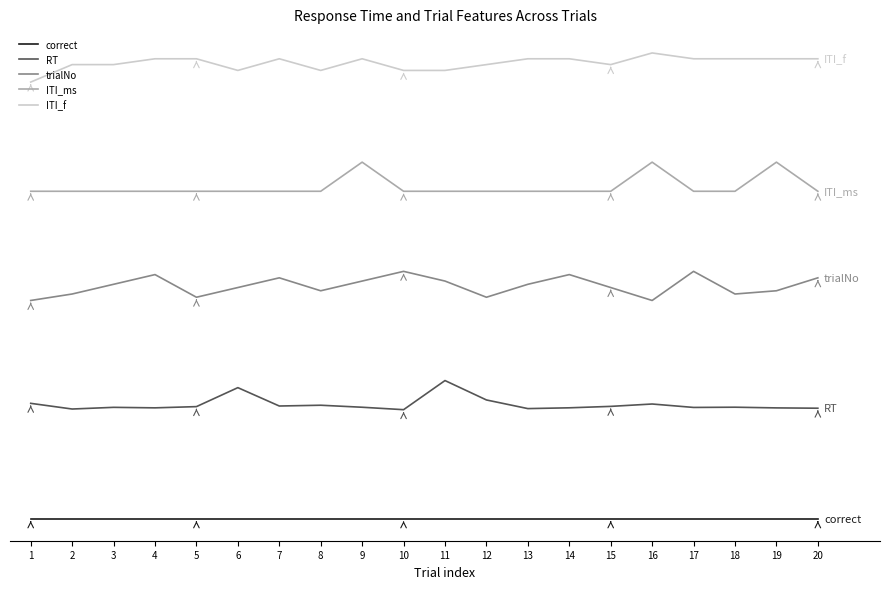

Does the chart have visible grid lines?

No